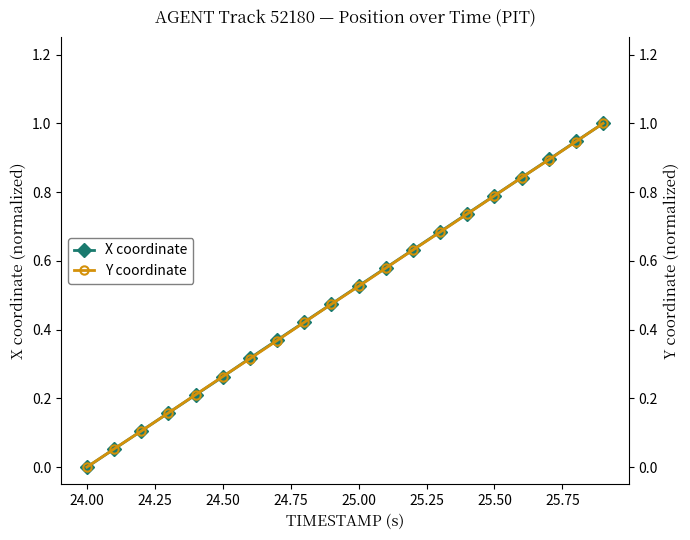

Does the chart display data point markers on the line(s)?

Yes